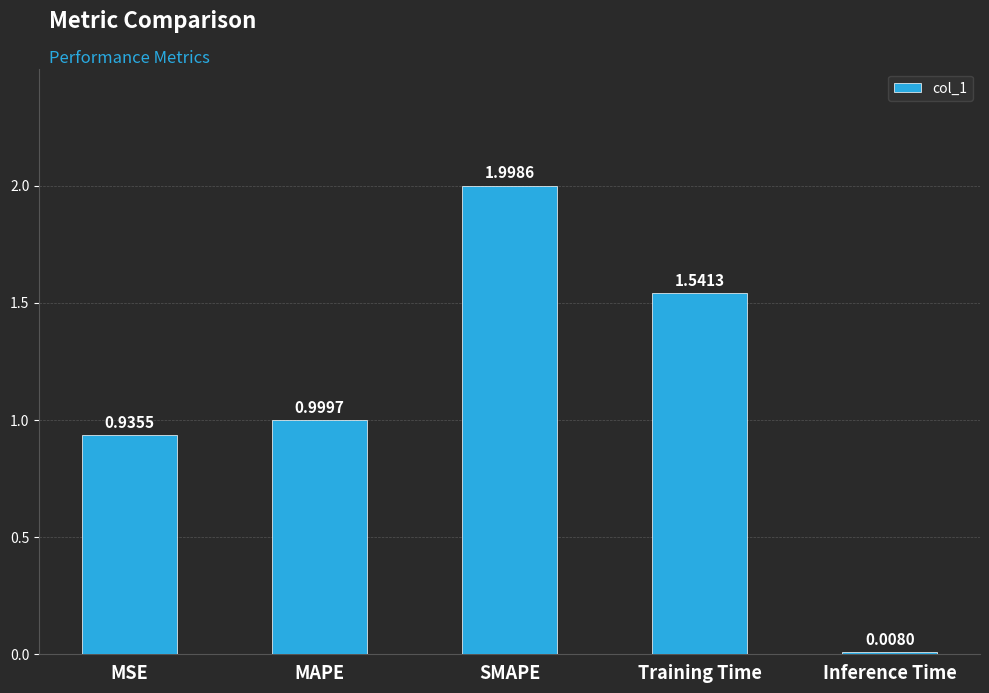

Between Inference Time and Training Time, which is larger?

Training Time